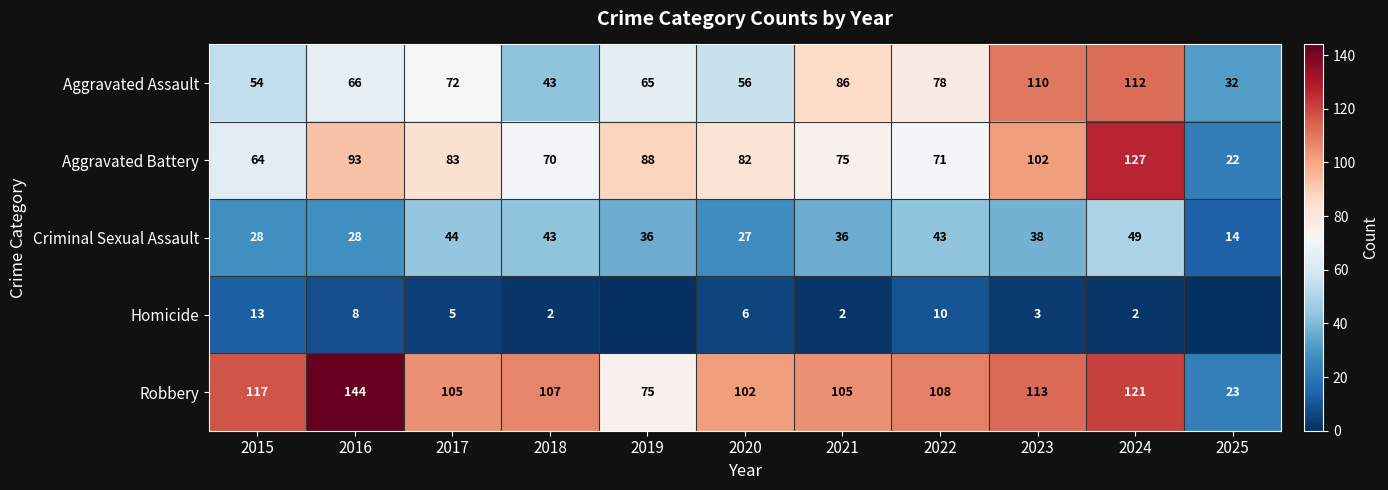

Which series has the largest total across all categories?

Robbery